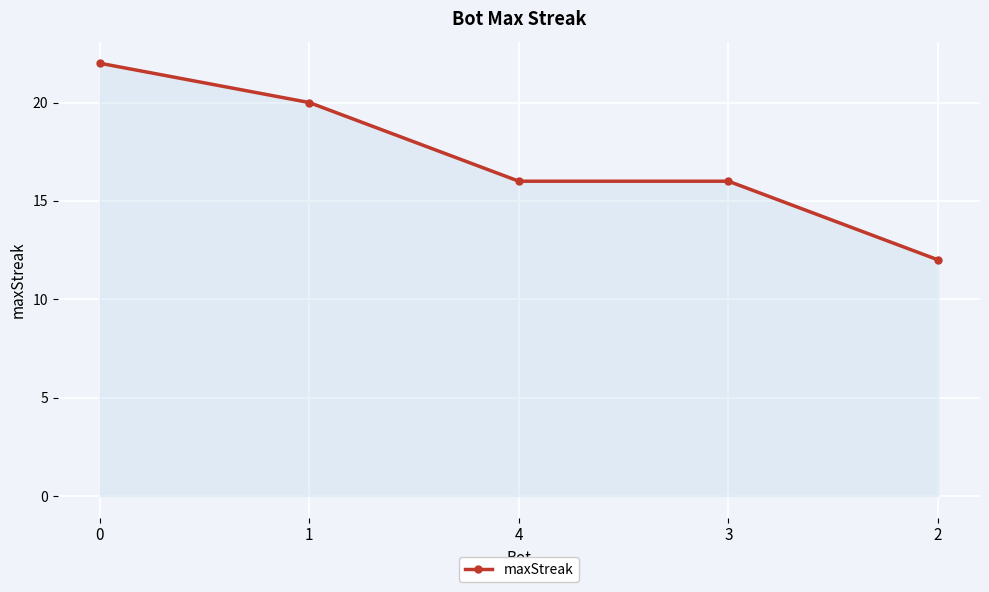

What is the ratio of the value at 2 to the value at 0?

0.5